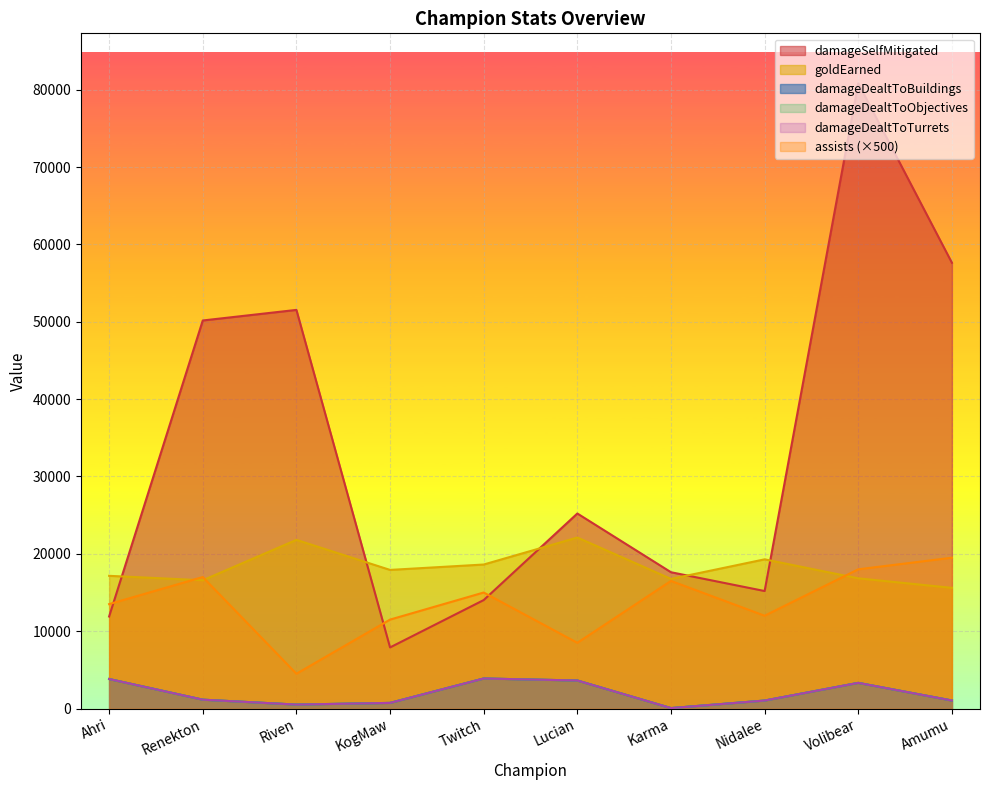

Does the chart display data point markers on the line(s)?

No